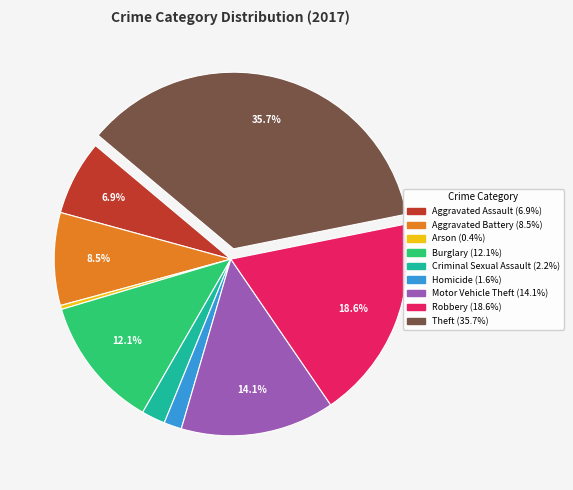

To the nearest percent, what is the combined percentage of Theft and Homicide?

37%